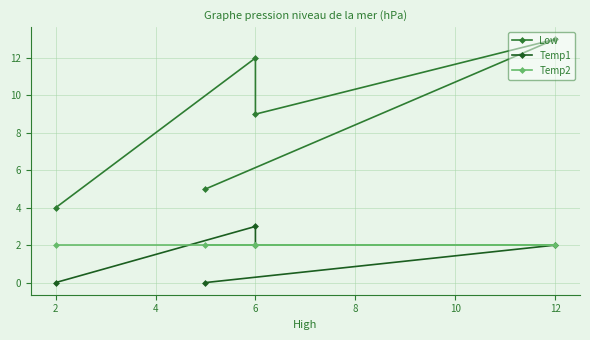

How many series are shown in this chart?

3